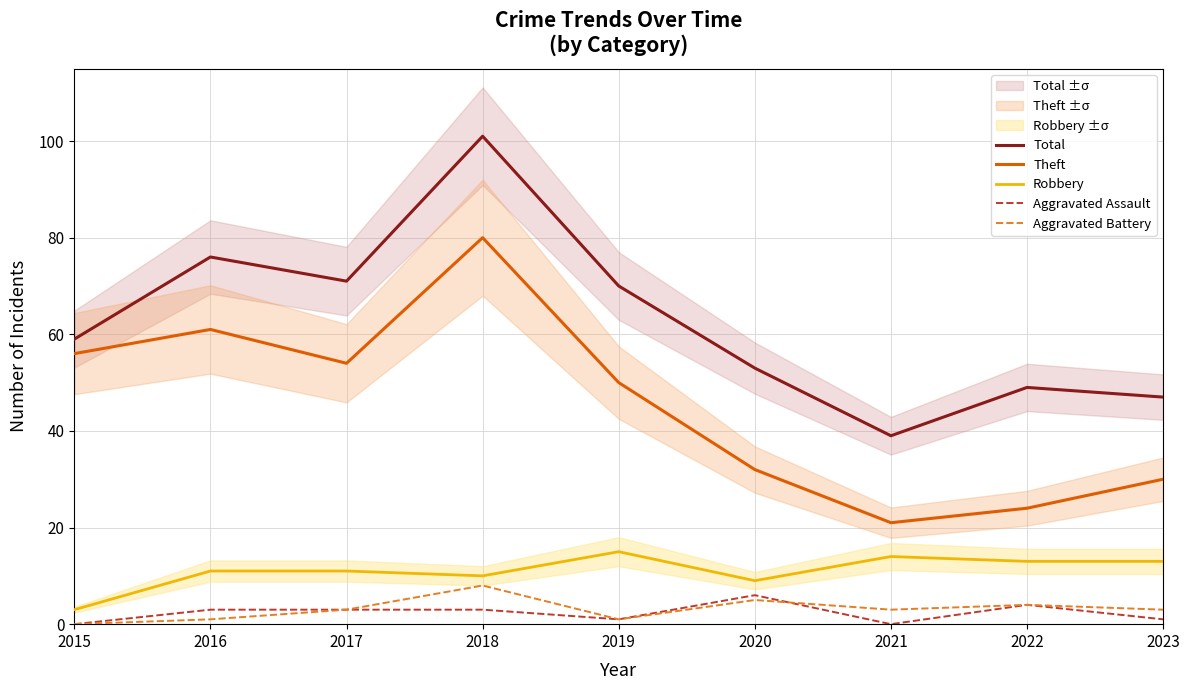

How many lines are shown in the chart?

5